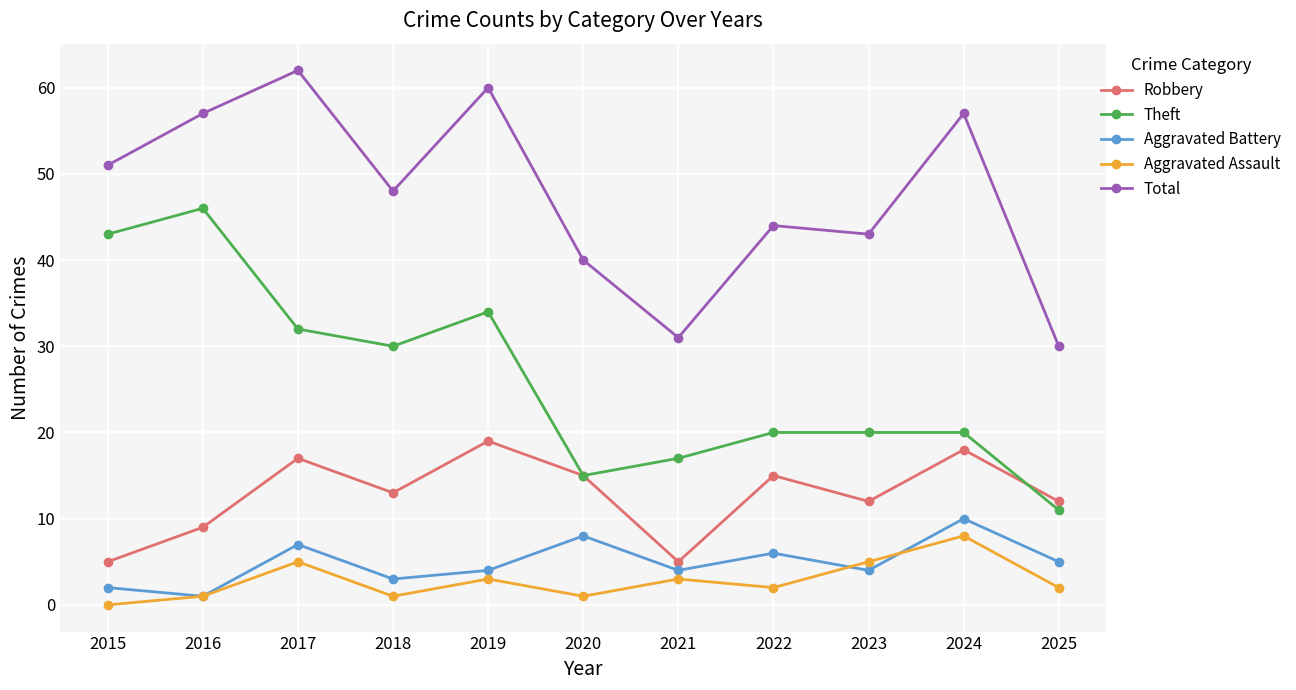

Reading left to right, list all the values displayed in this chart.

Robbery: 5	9	17	13	19	15	5	15	12	18	12
Theft: 43	46	32	30	34	15	17	20	20	20	11
Aggravated Battery: 2	1	7	3	4	8	4	6	4	10	5
Aggravated Assault: 0	1	5	1	3	1	3	2	5	8	2
Total: 51	57	62	48	60	40	31	44	43	57	30